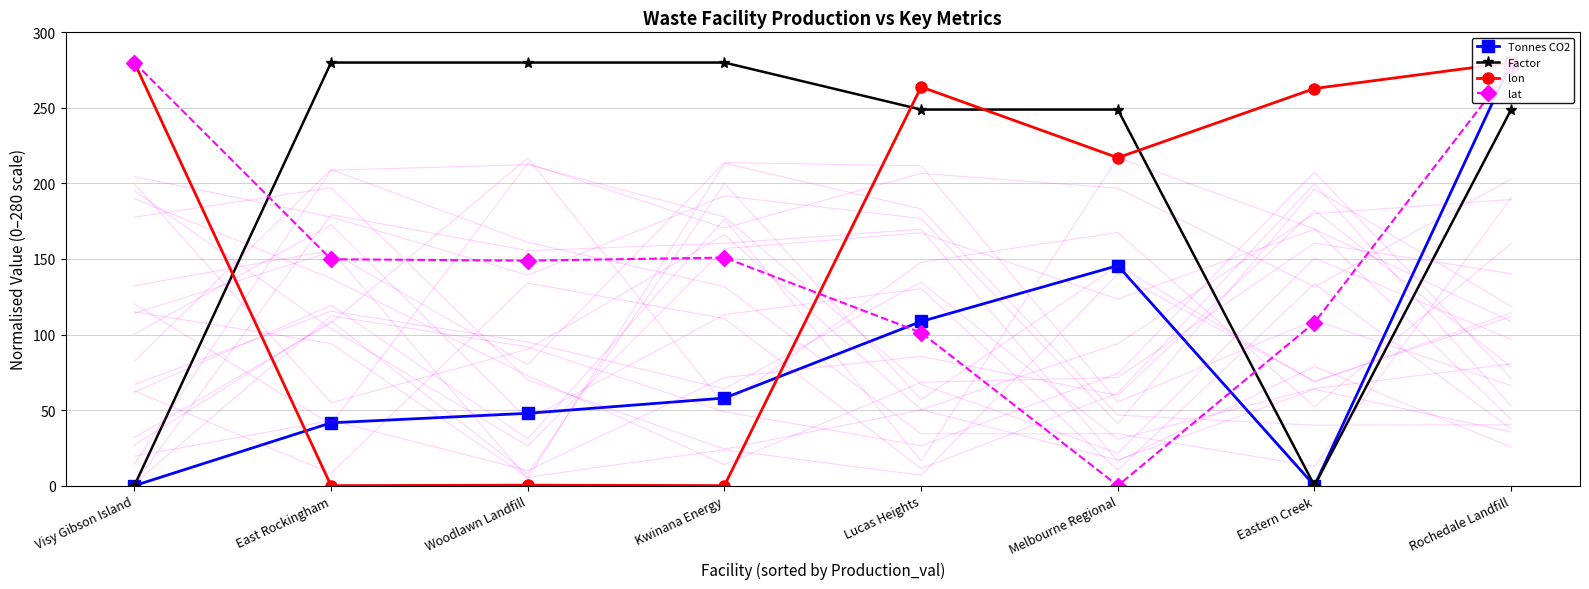

Between which two adjacent categories do lat and Tonnes CO2 first intersect?

Kwinana Energy and Lucas Heights